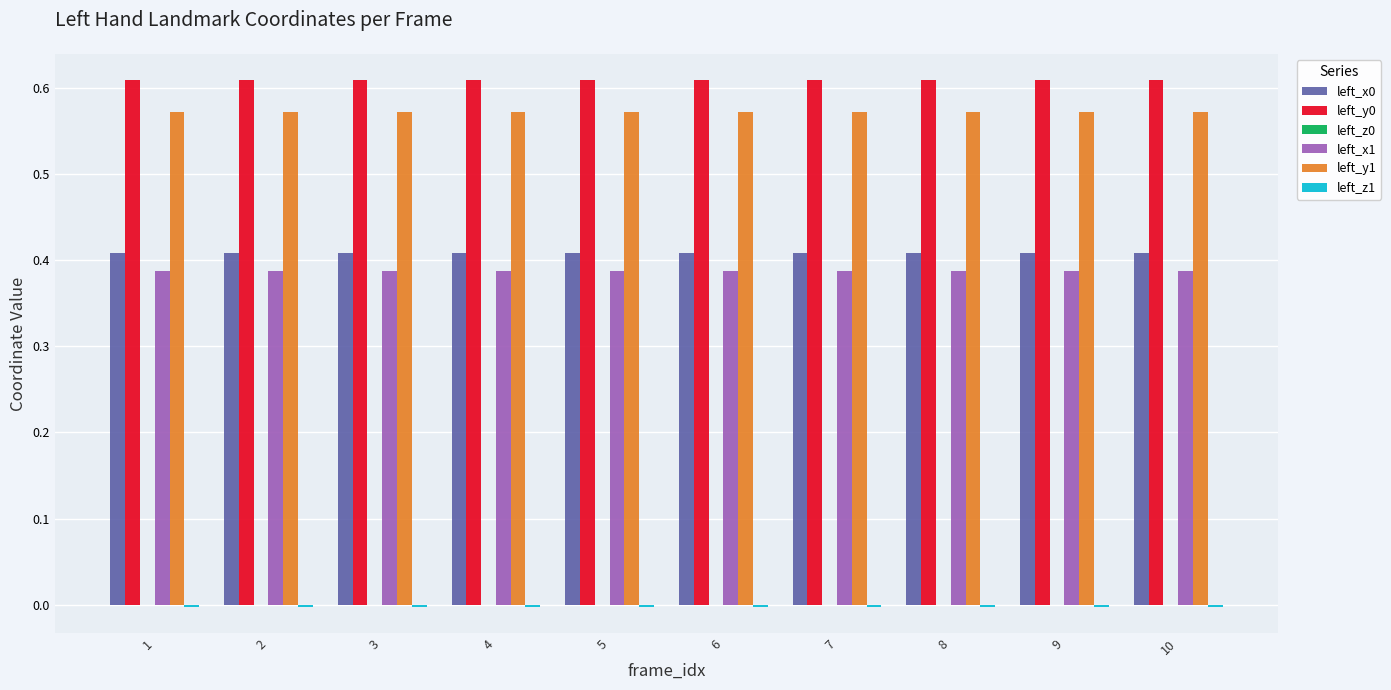

The left_x1 series shows 0.2 at 4. True or false?

False